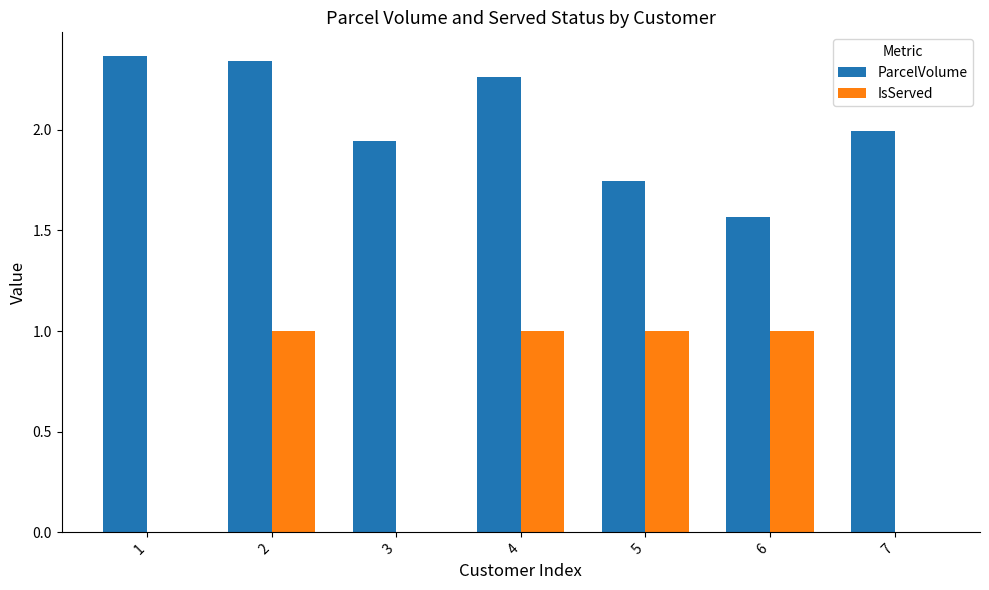

Is it true that ParcelVolume equals 2.9 at 3?

False